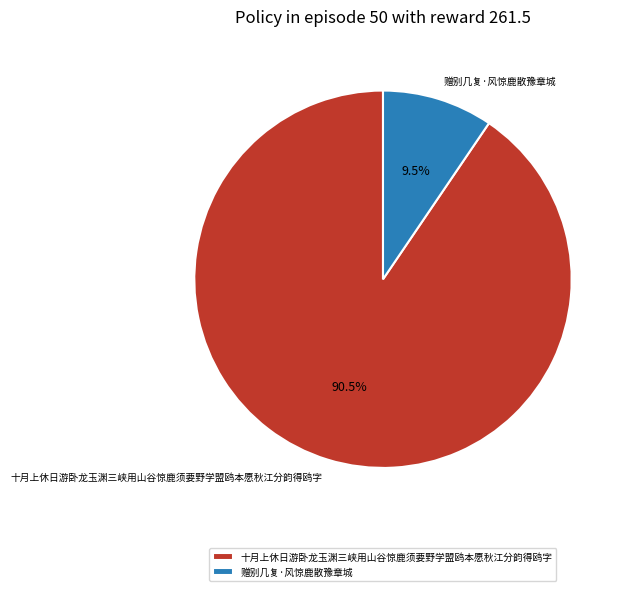

Is the sum of 十月上休日游卧龙玉渊三峡用山谷惊鹿须要野学盟鸥本愿秋江分韵得鸥字 and 赠别几复·风惊鹿散豫章城 greater than half?

Yes